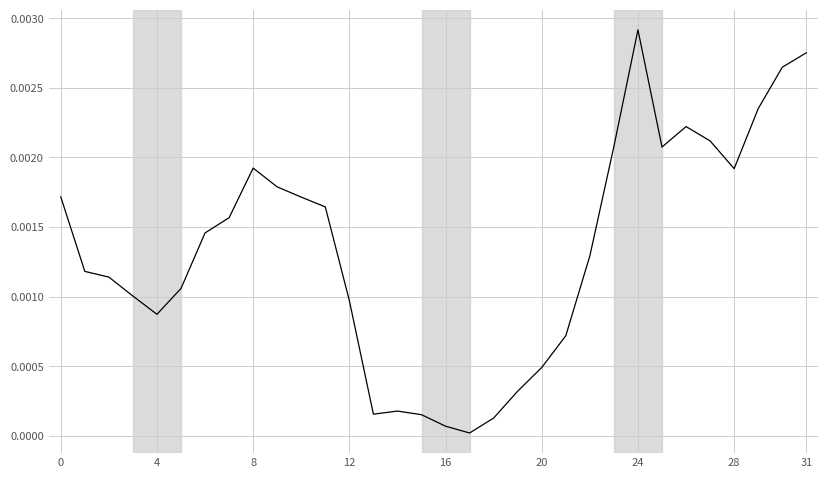

At which category does the chart reach its peak across all series?

24